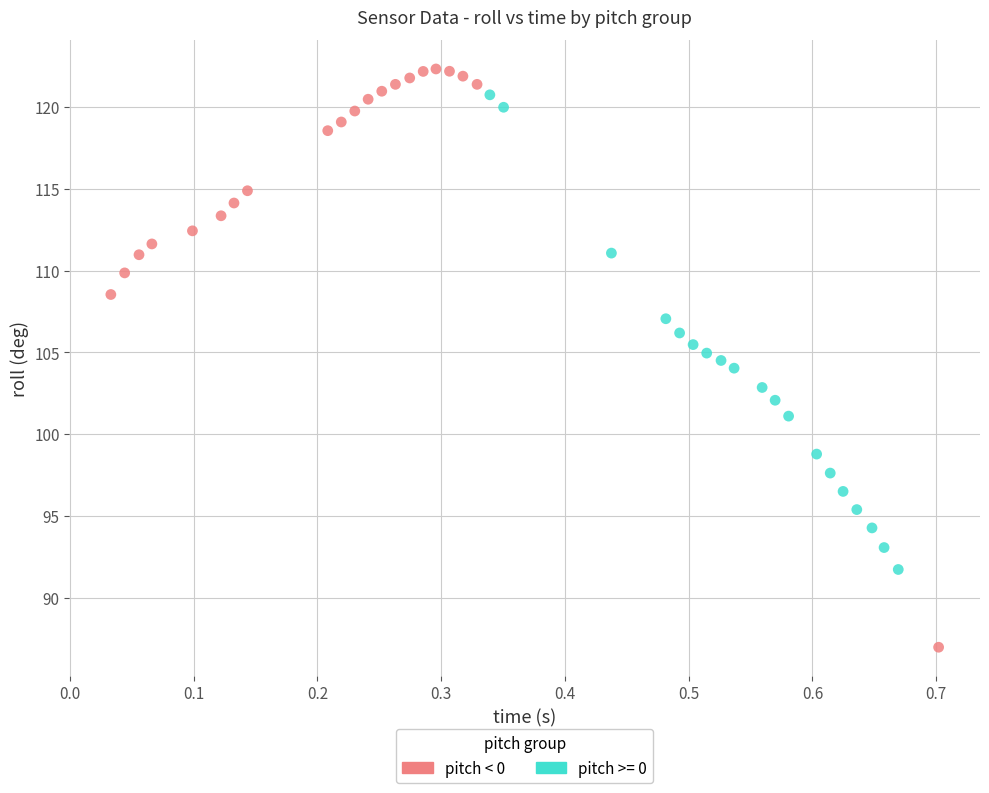

Which series reaches the minimum Y coordinate?

pitch < 0